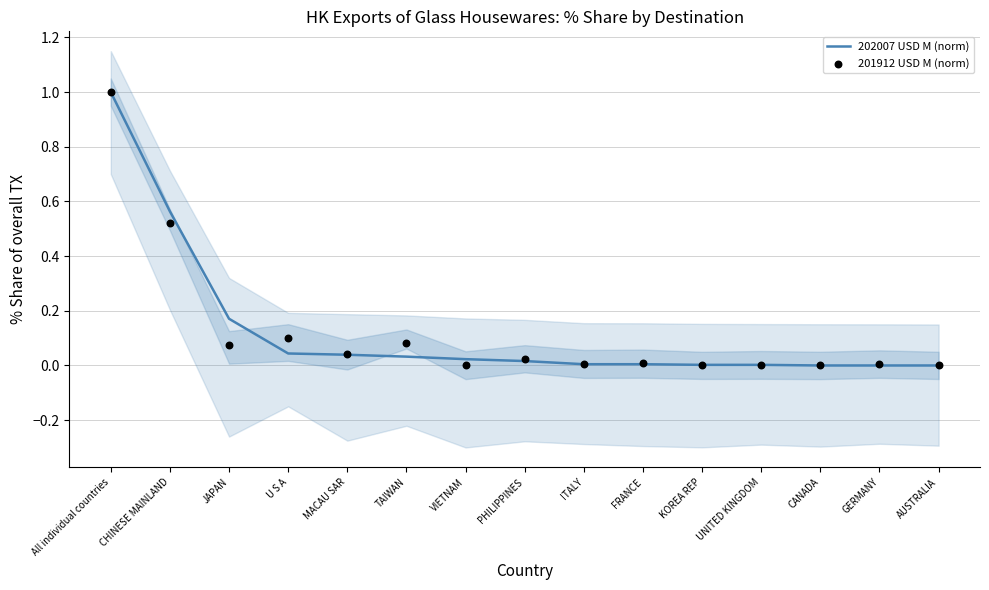

Which series has the widest spread of Y values?

202007 USD M (norm)